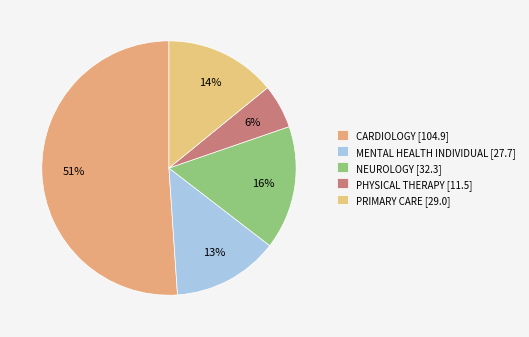

What percentage do NEUROLOGY and PRIMARY CARE together represent?

29.8%